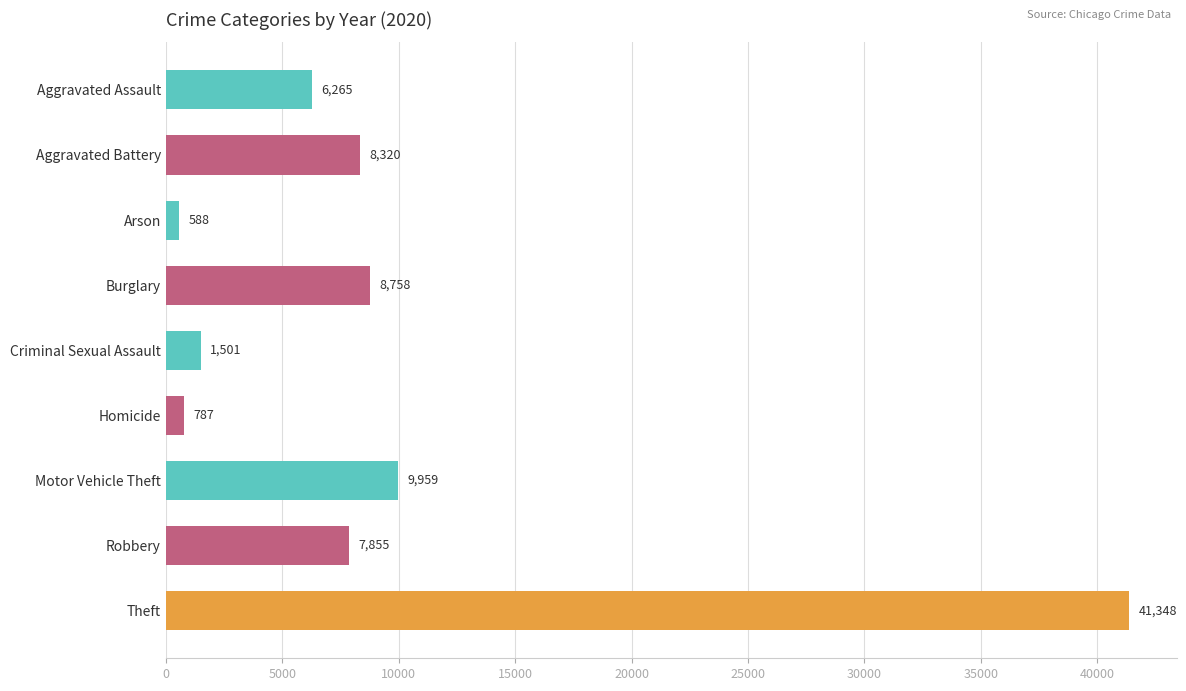

Reading top to bottom, transcribe all the data shown in this chart.

Aggravated Assault=6265	Aggravated Battery=8320	Arson=588	Burglary=8758	Criminal Sexual Assault=1501	Homicide=787	Motor Vehicle Theft=9959	Robbery=7855	Theft=41348